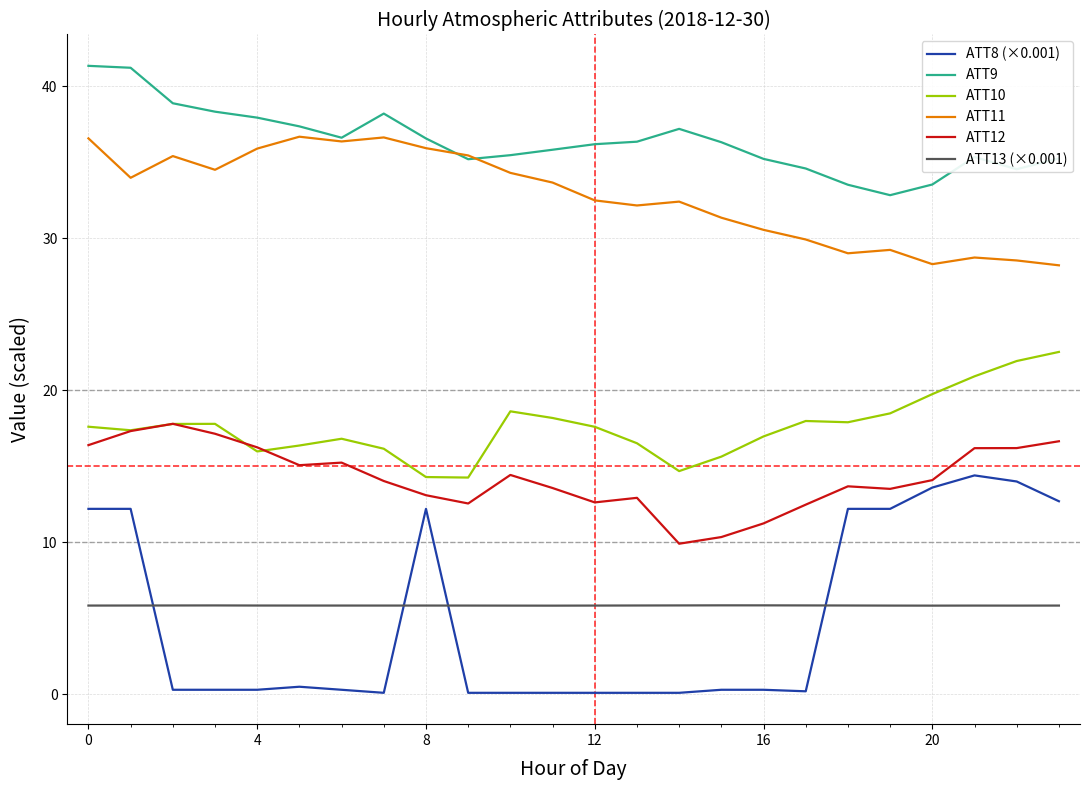

Which series has the largest range (max minus min)?

ATT8 (×0.001)